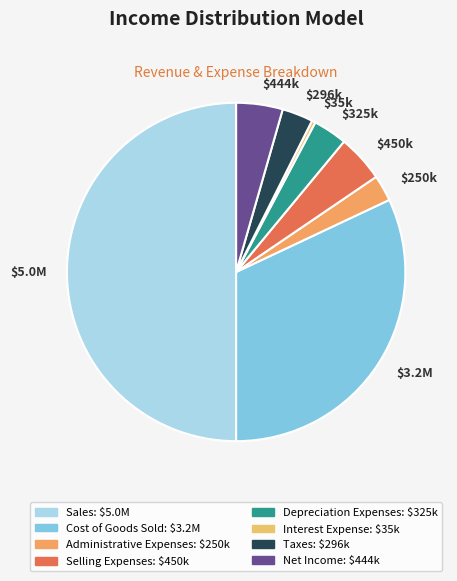

How many segments does this pie chart have?

8